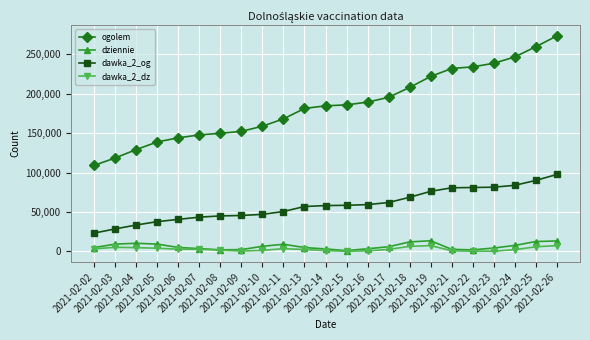

What is the maximum value for dziennie?

13577